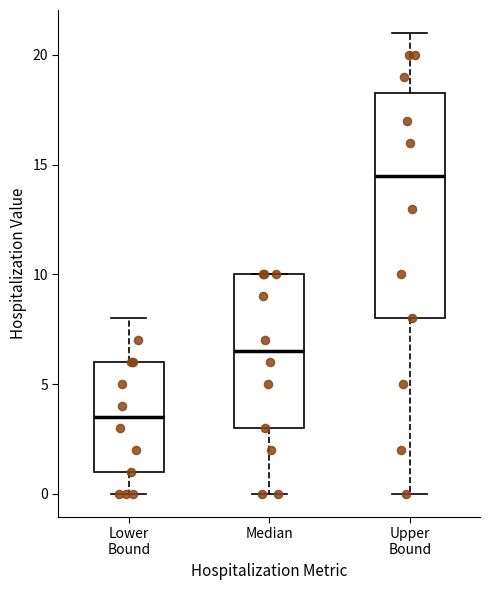

Where is the upper edge of the box for Lower Bound on the y-axis? The values are not printed on the chart, so give them approximately, as read against the axis.

6.0